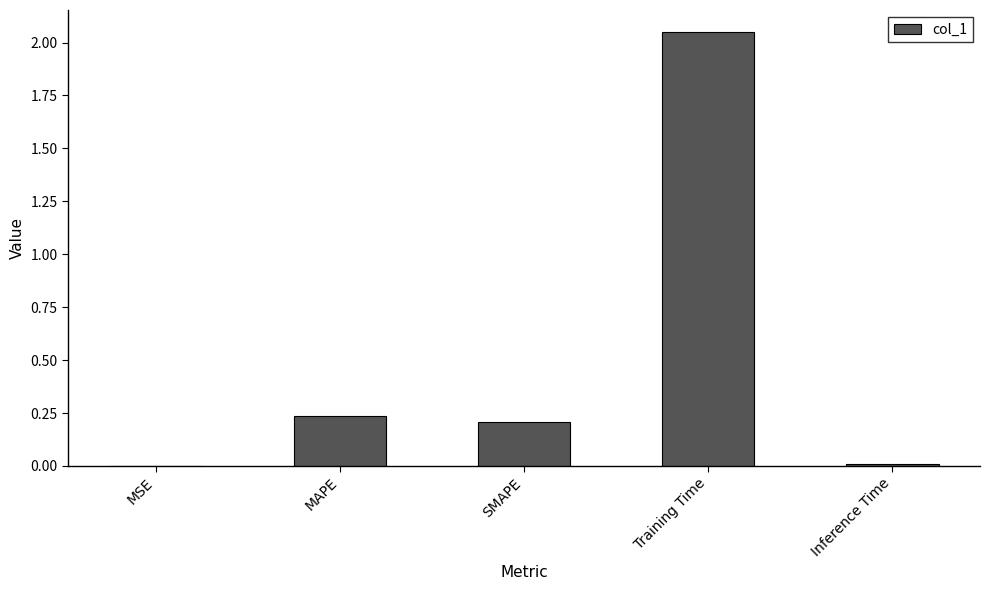

True or false: the data shows 0.3 at SMAPE.

False